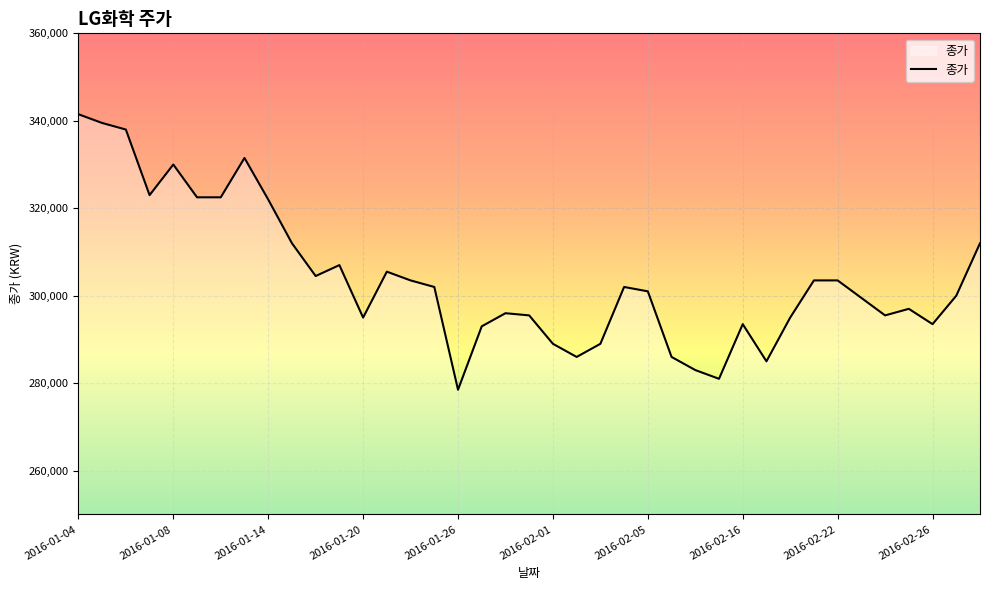

What is the smallest value displayed?

278500